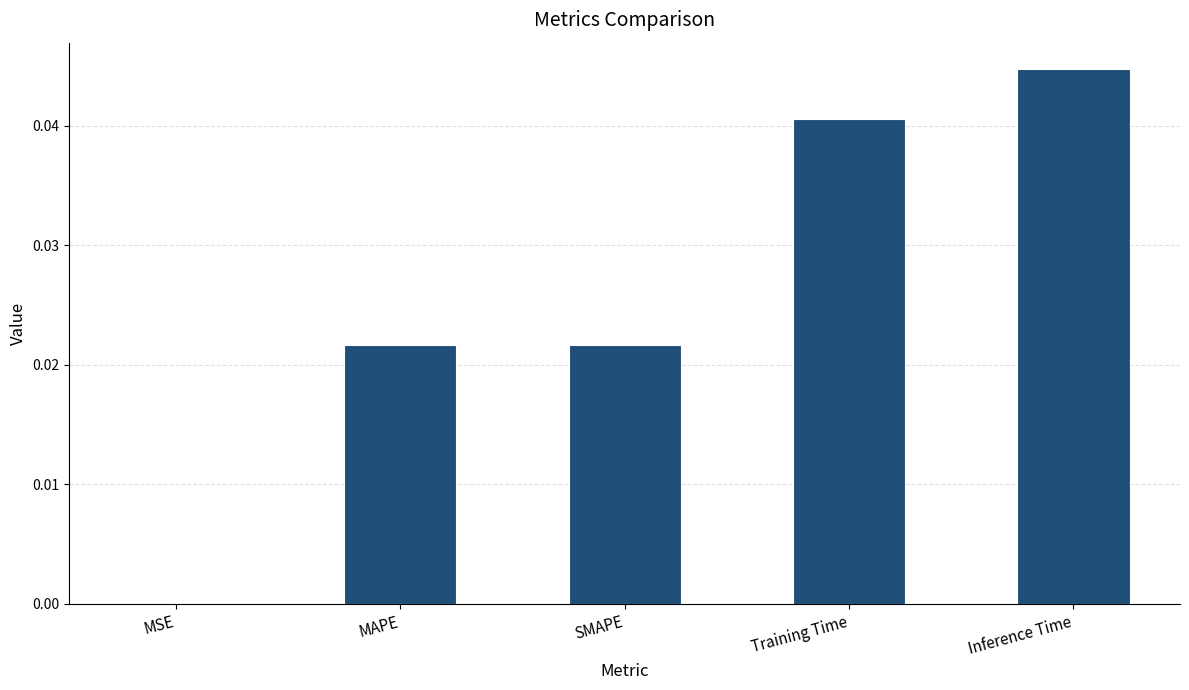

Which has a higher value, SMAPE or Training Time?

Training Time